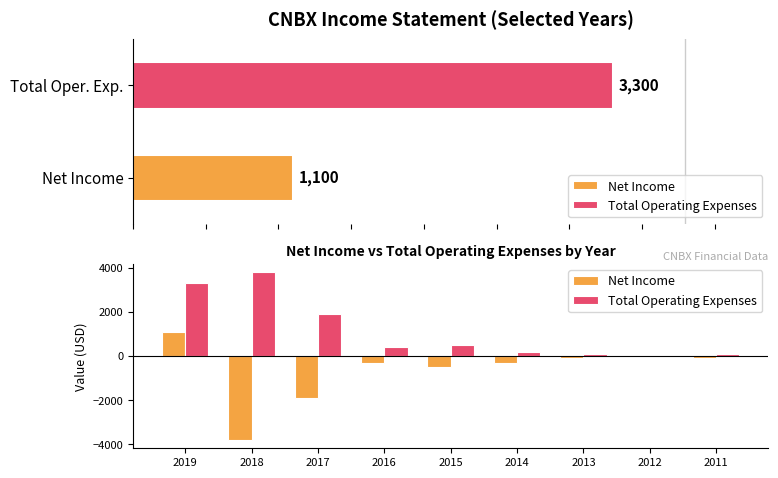

Which series has the widest spread of values?

Net Income